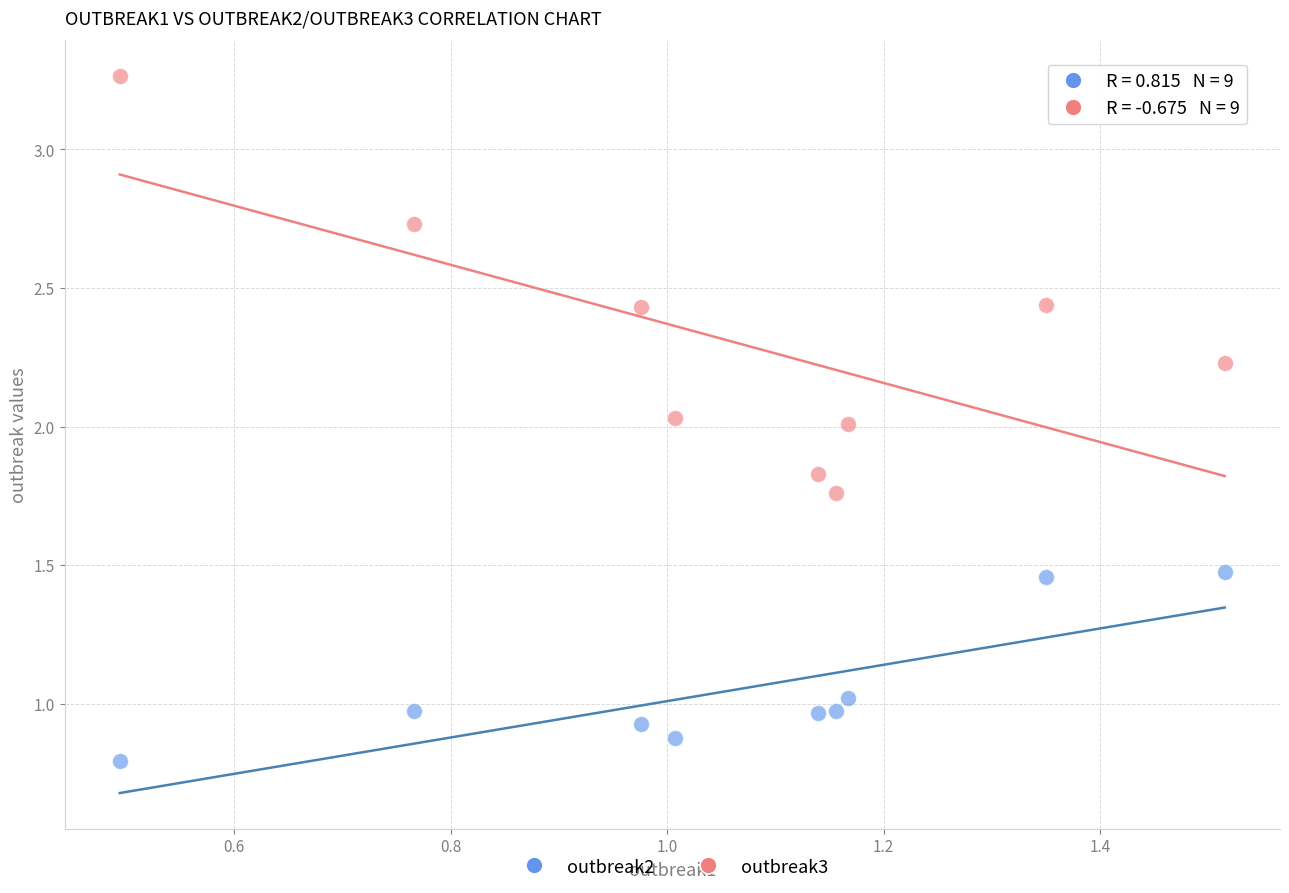

Which series reaches the minimum Y coordinate?

outbreak2